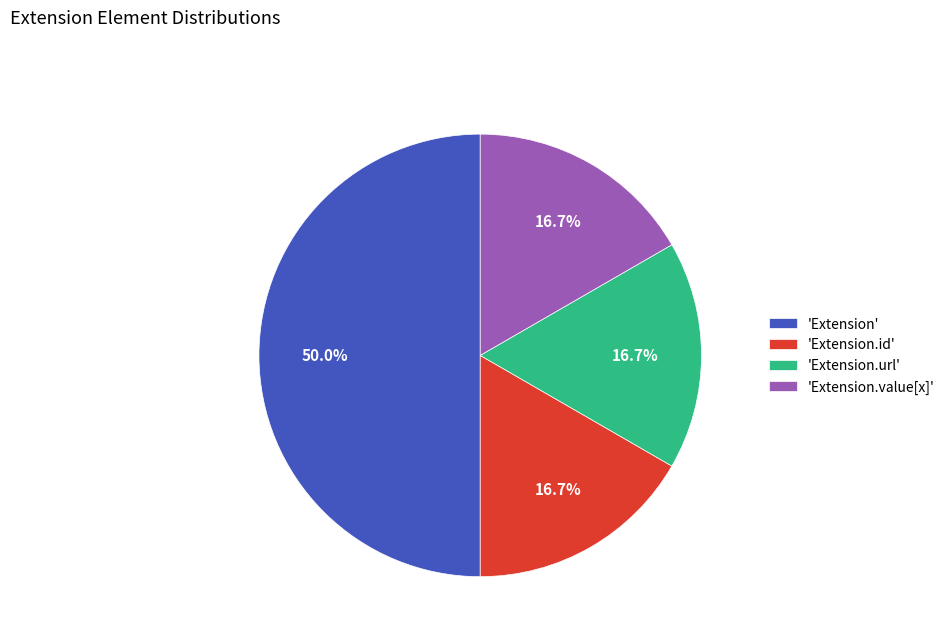

Which category has the biggest portion of the pie?

'Extension'